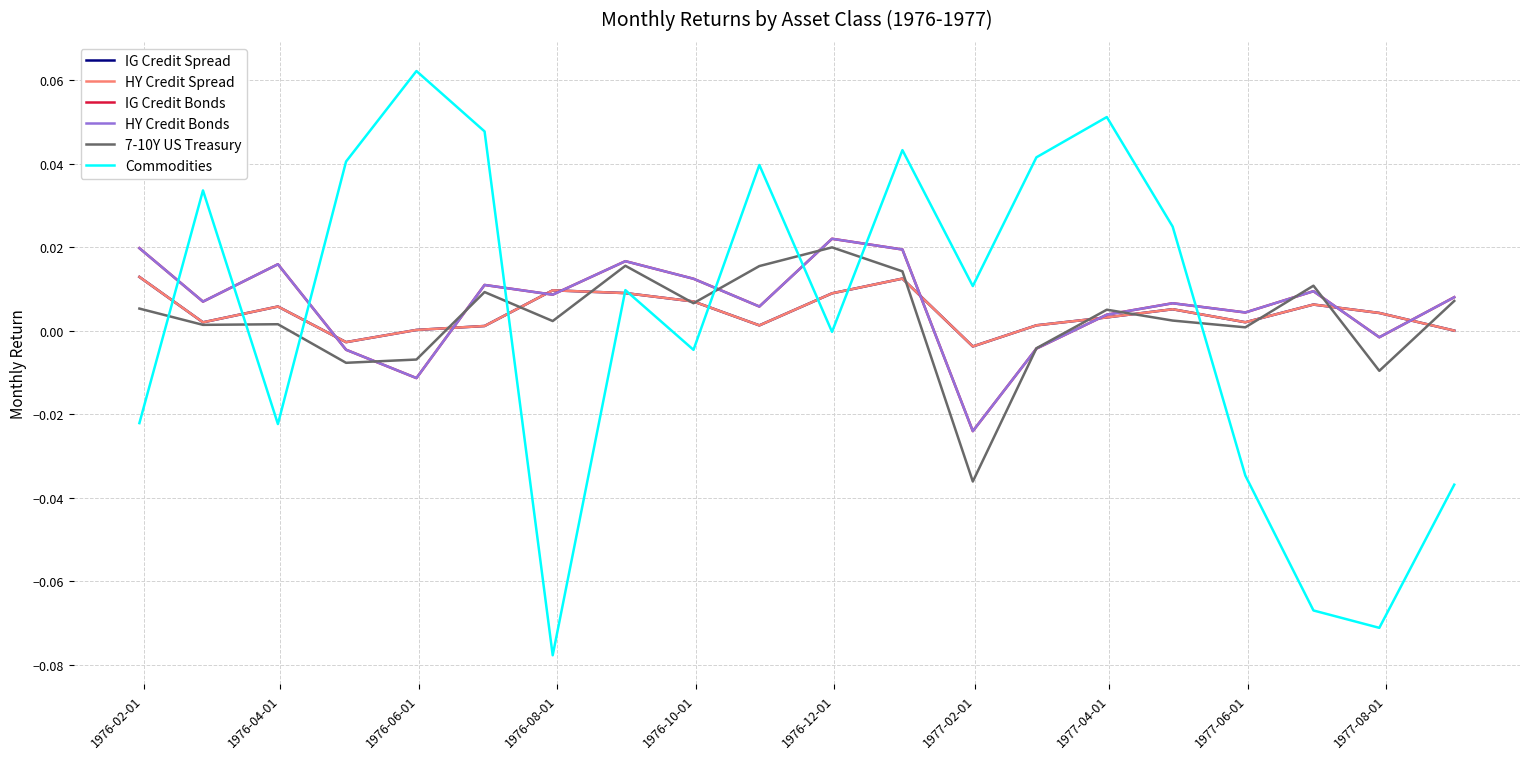

Does the chart display data point markers on the line(s)?

No